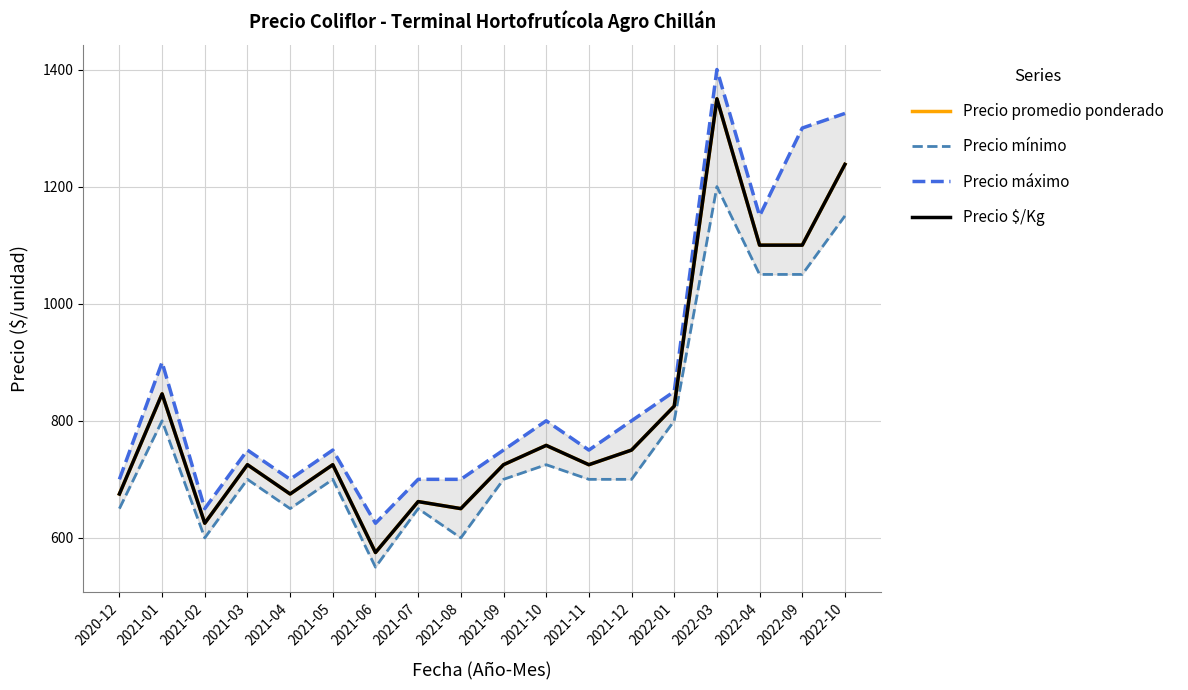

What is the difference between the Precio máximo values at 2022-04 and 2021-06?

525